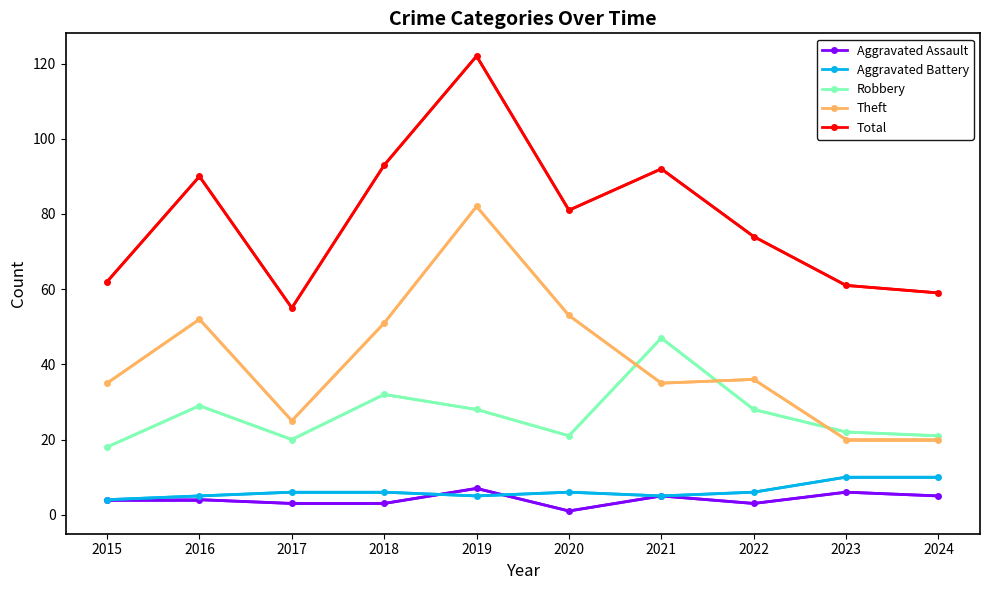

What are all the series names shown in the legend?

Aggravated Assault, Aggravated Battery, Robbery, Theft, Total